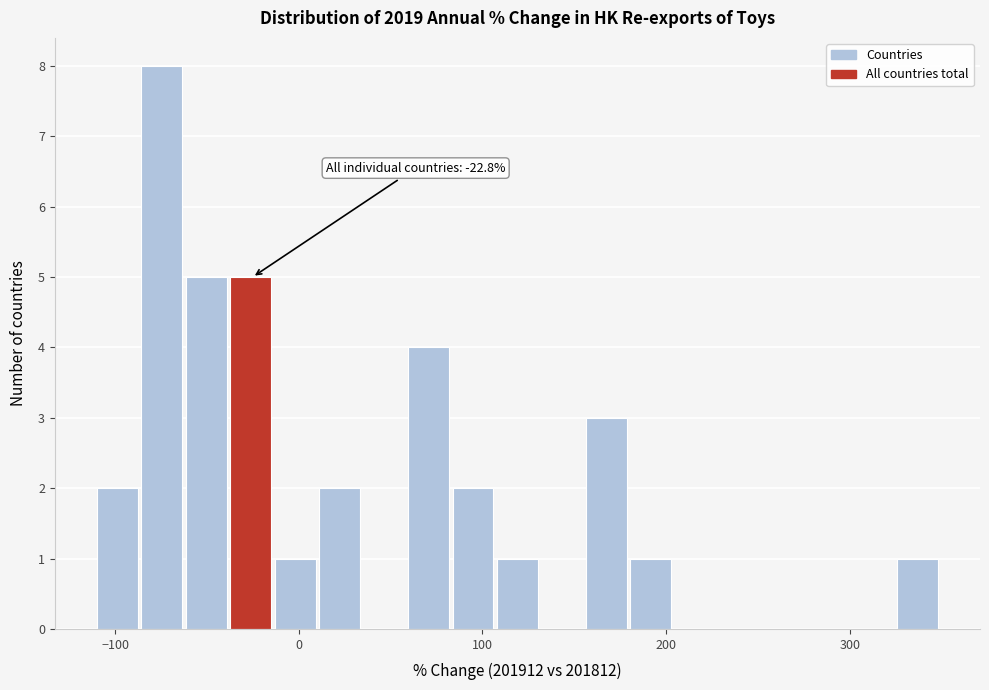

Read against the x-axis, roughly where is the centre of the tallest bar?

-70